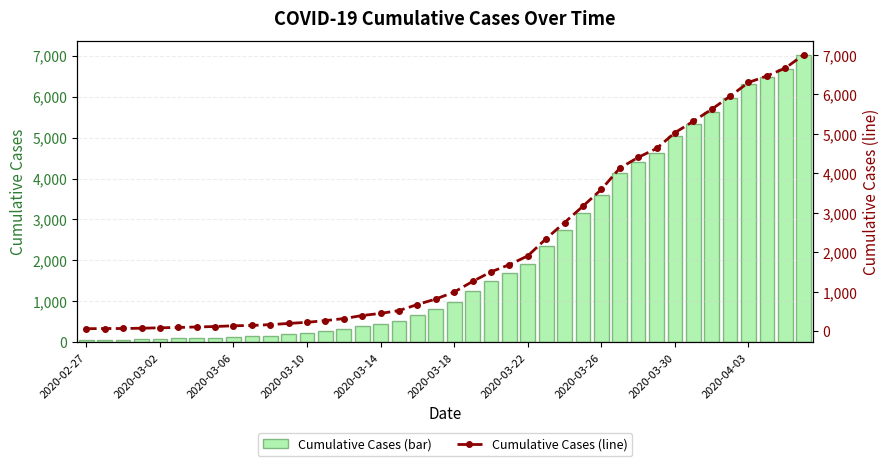

What is the minimum value for Cumulative Cases (line)?

64